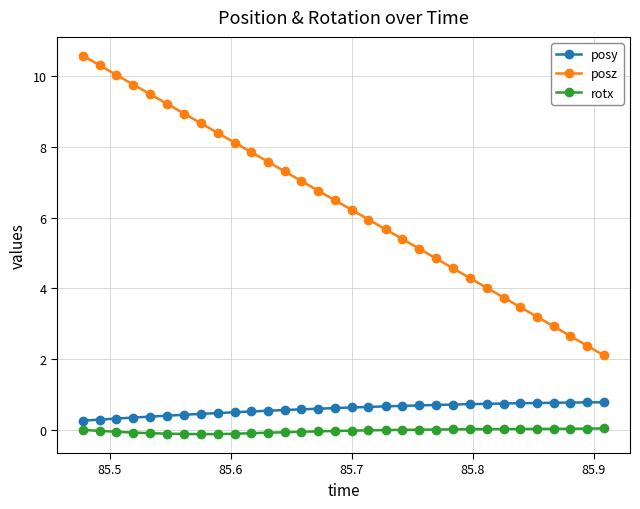

True or false: posz has more than 1 points higher than both neighbors.

False